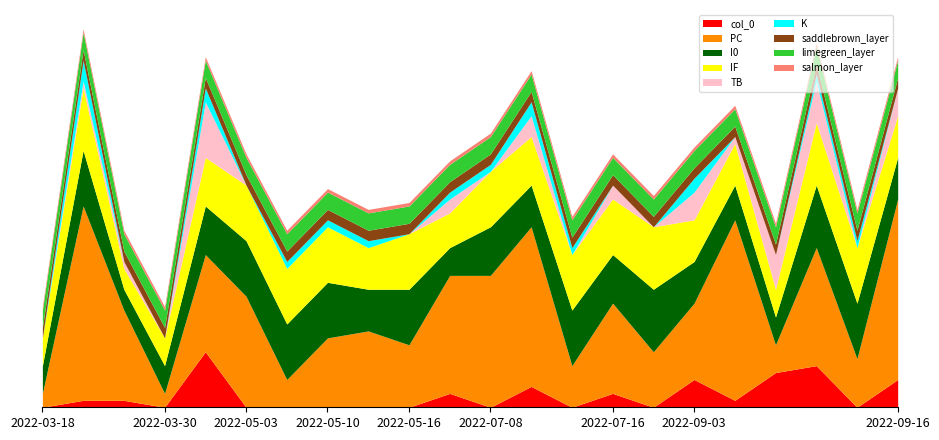

What is the total value across all series at 2022-03-28?

21